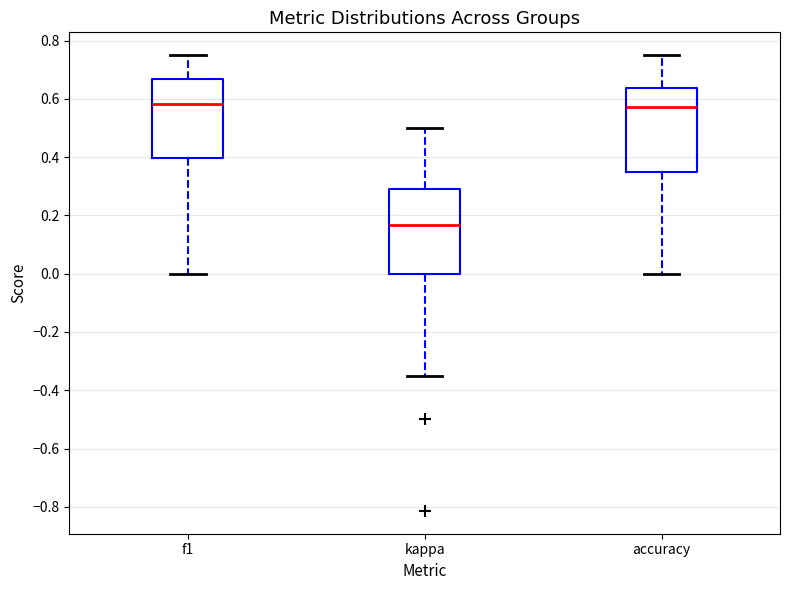

Where does the median line of the box for accuracy sit on the y-axis? The values are not printed on the chart, so give them approximately, as read against the axis.

0.58